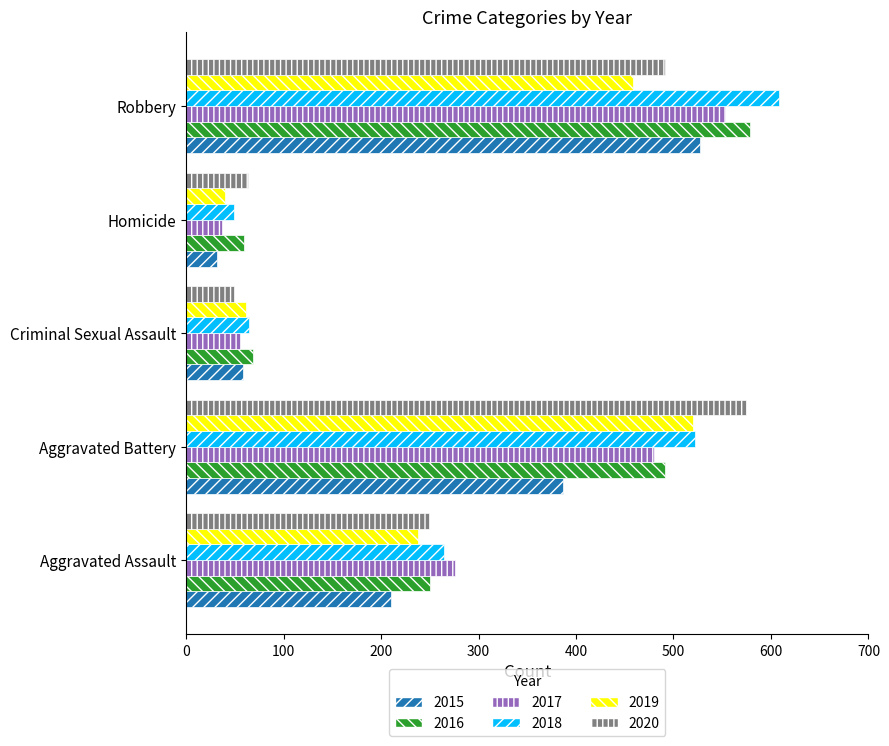

Which category has the highest value in the 2019 series?

Aggravated Battery